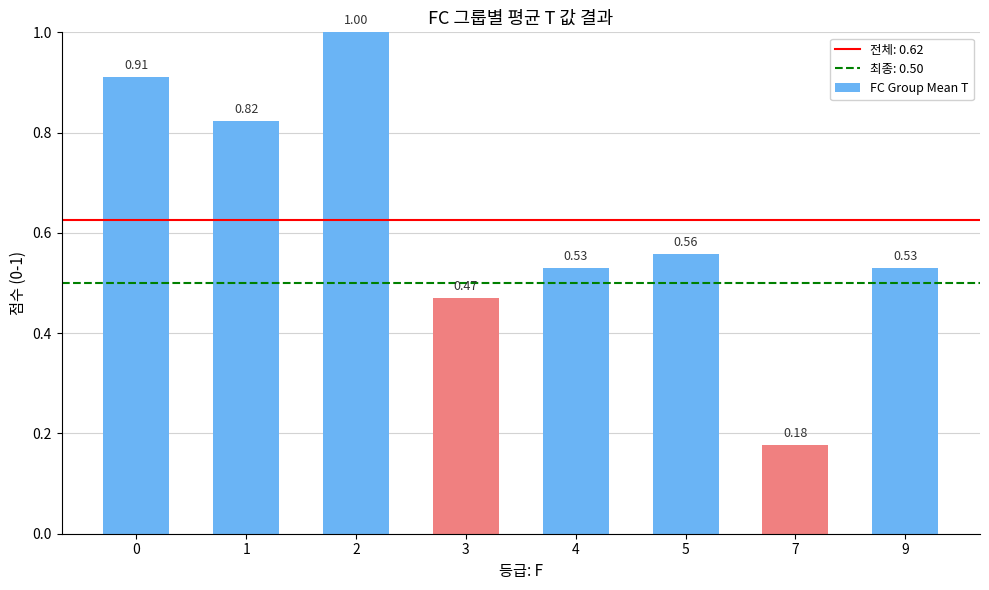

The value at 2 is 0.5. True or false?

False